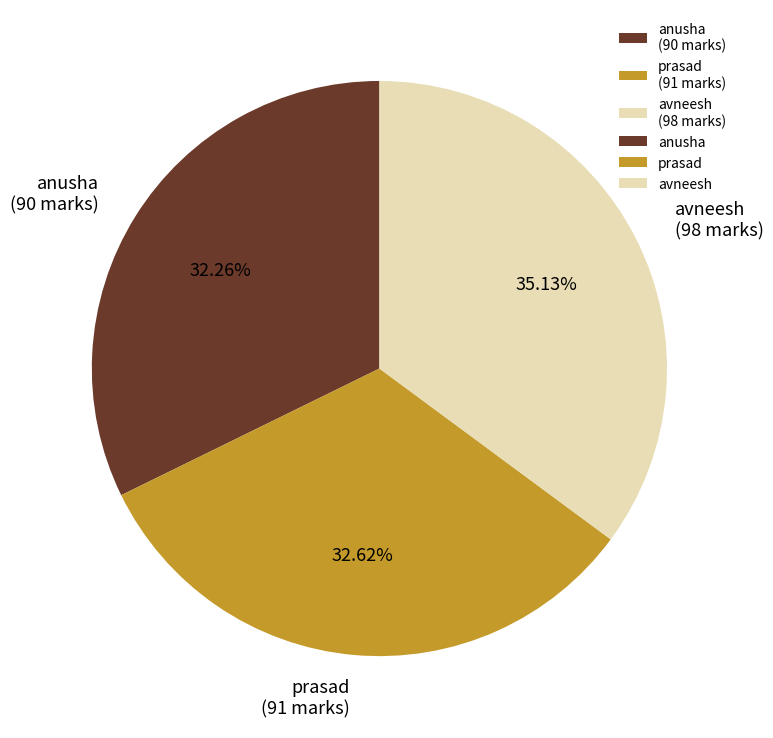

Count the number of slices in the pie.

3